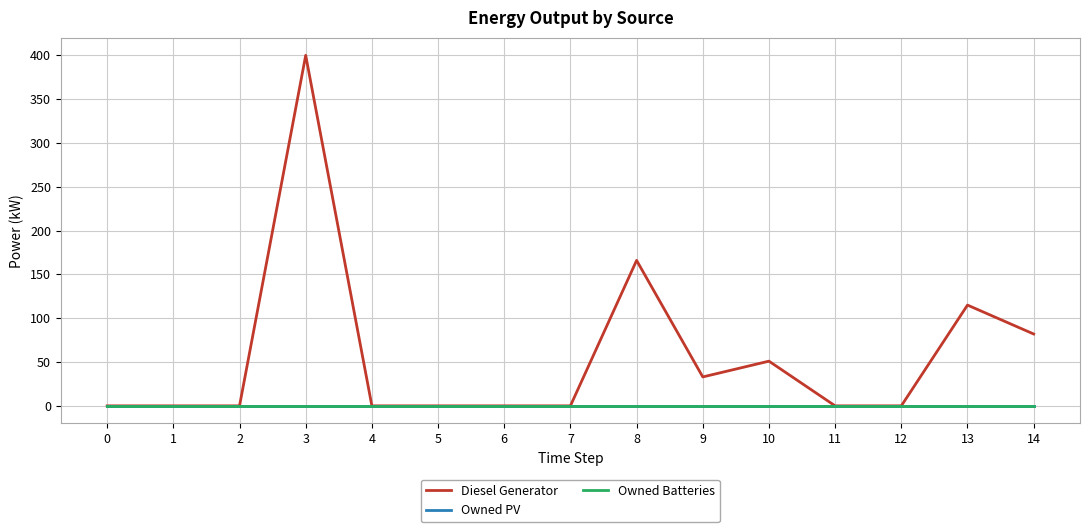

True or false: Owned PV and Owned Batteries cross at least once.

False